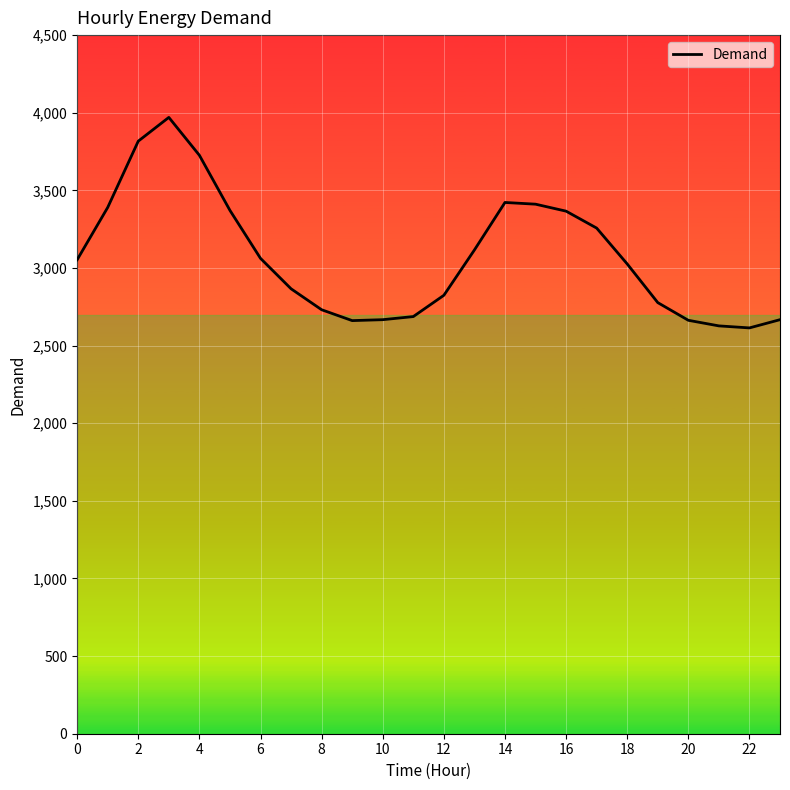

What is the greatest value displayed?

3970